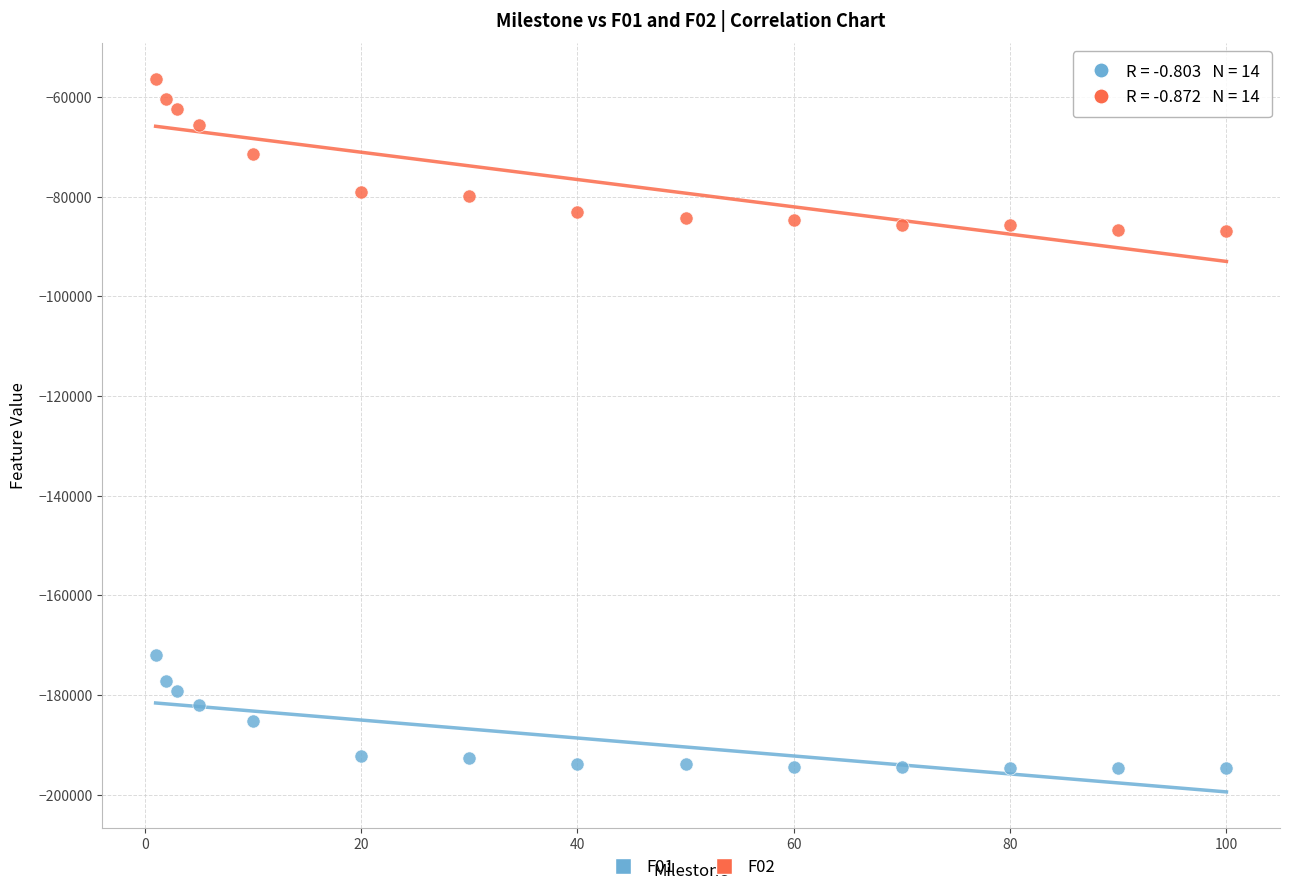

Which series contains the lowest Y value?

F01